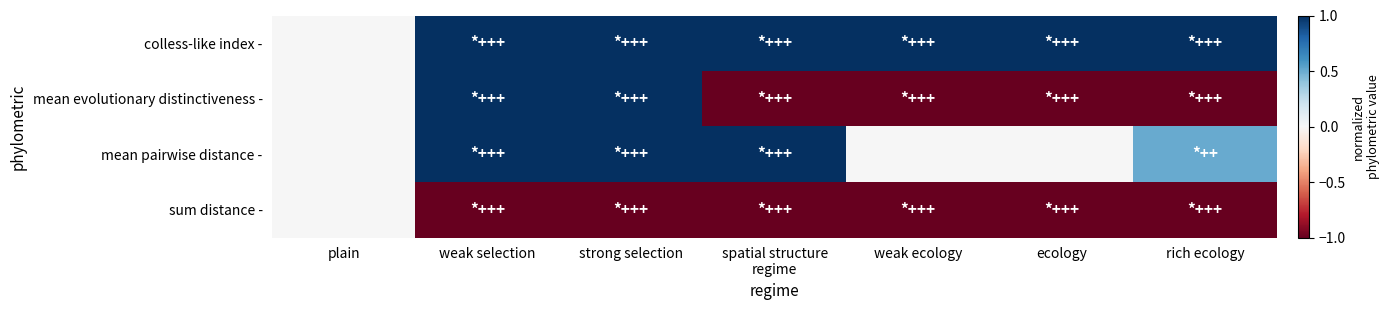

At which category is the sum across all series the highest?

weak selection